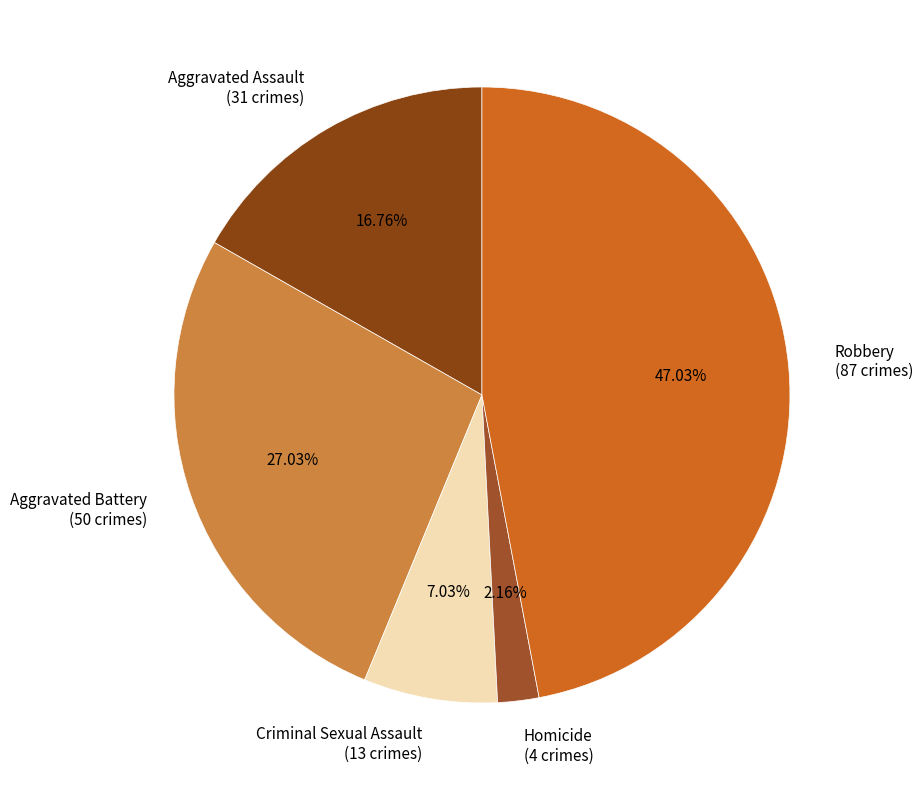

Which slice is the largest?

Robbery